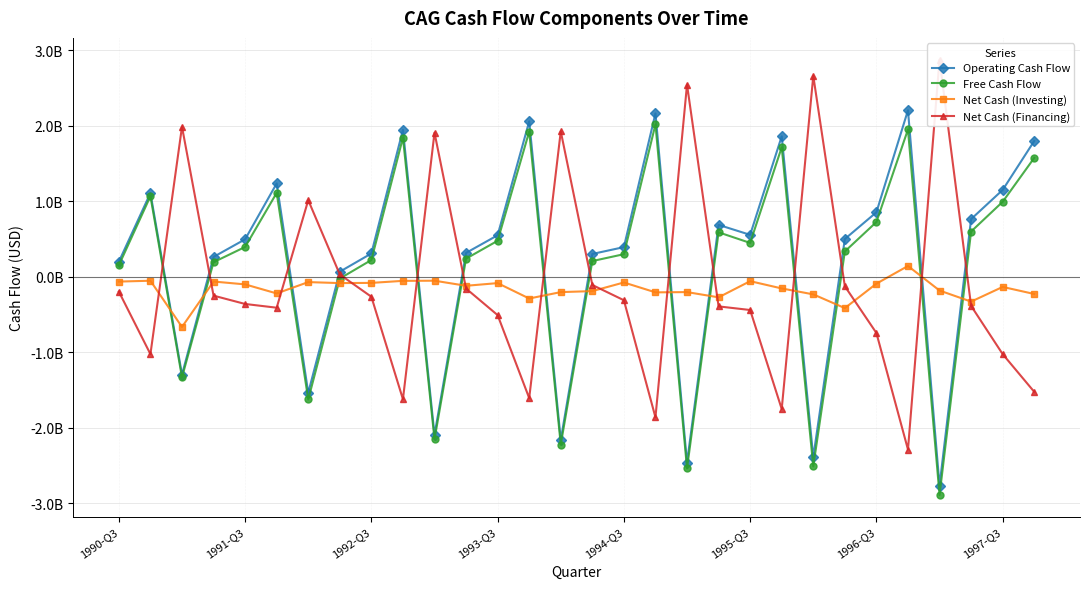

In Free Cash Flow, how many points are lower than both neighbors (excluding endpoints)?

8